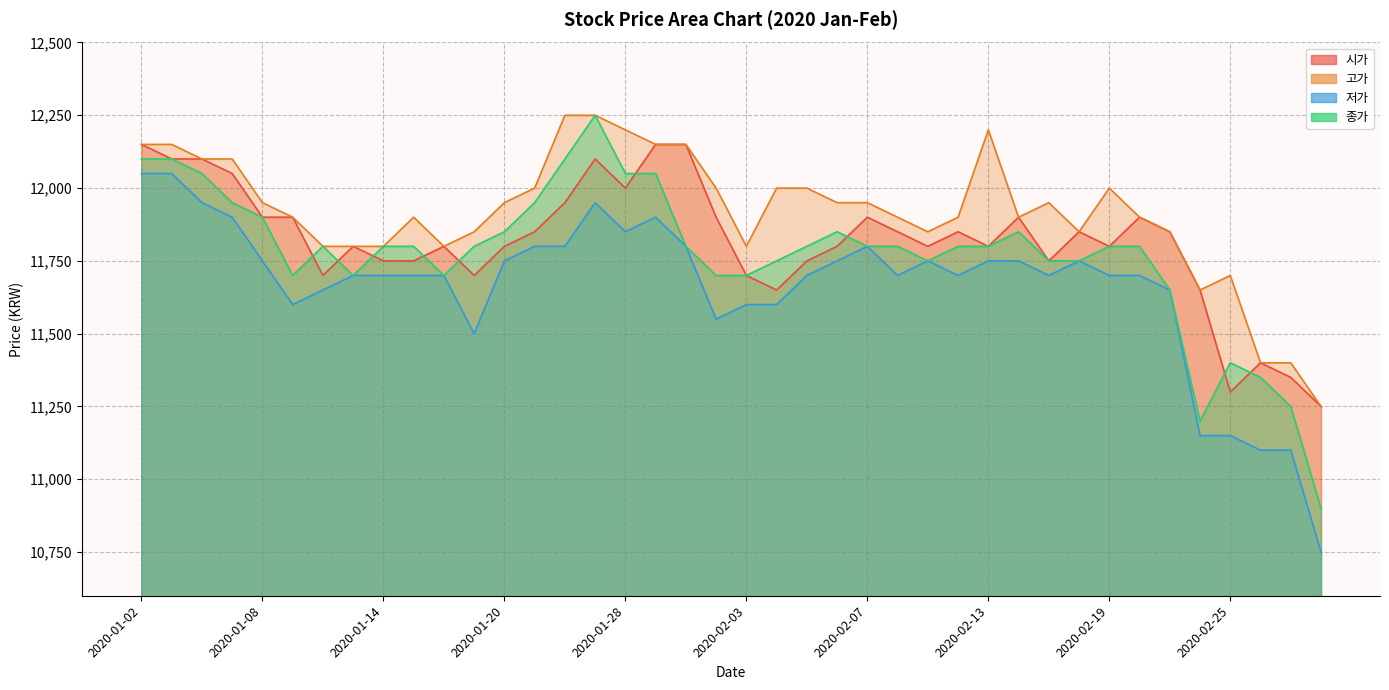

Which series has the widest spread of values?

종가